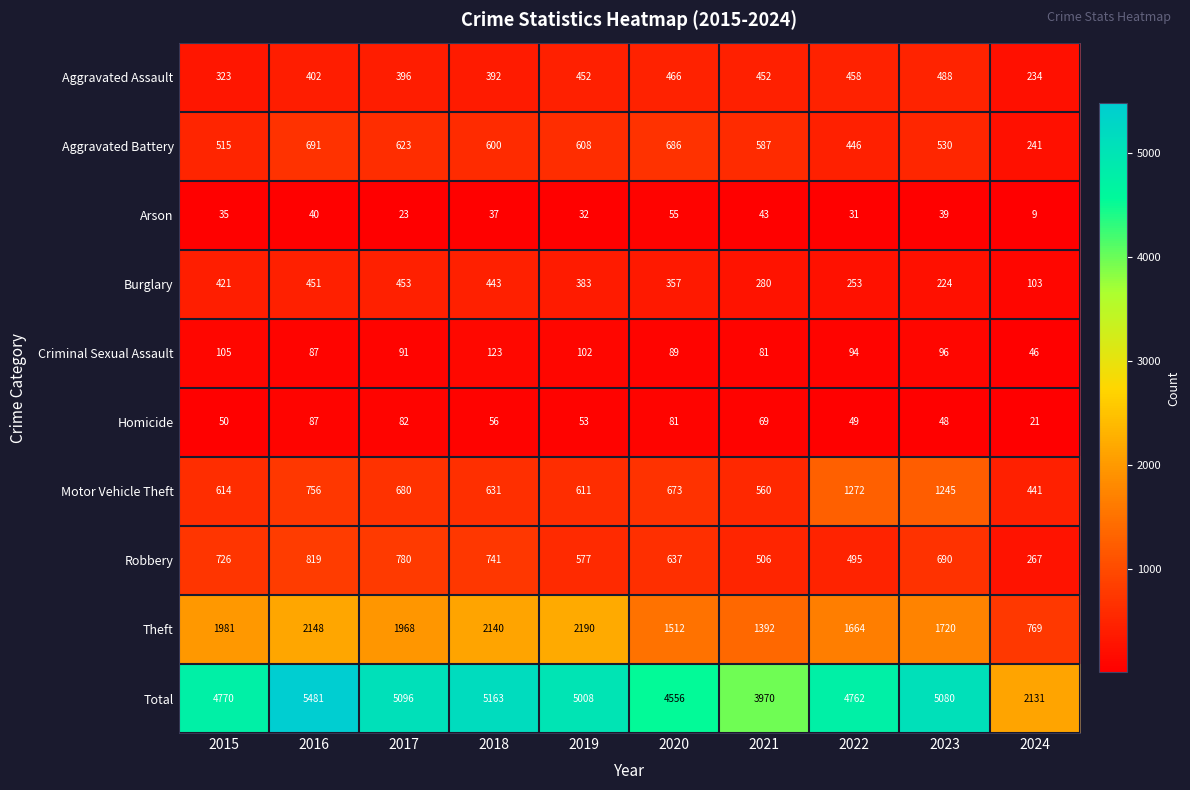

What is the difference between the highest and lowest values at 2020?

4501